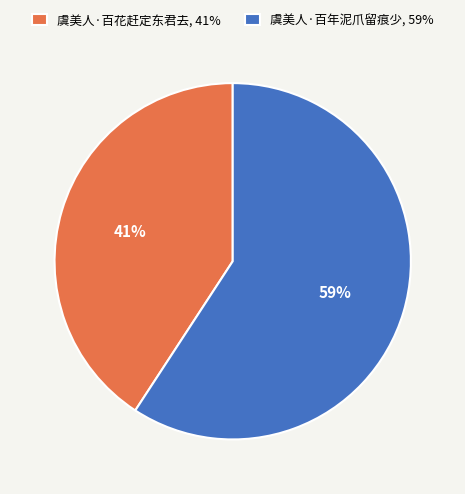

The 虞美人·百花赶定东君去 slice represents 50% of the pie. True or false?

False